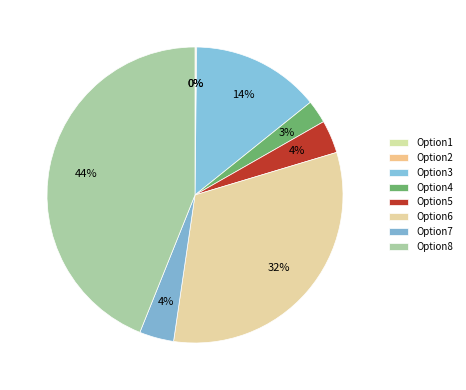

Which slice is the smallest?

Option1